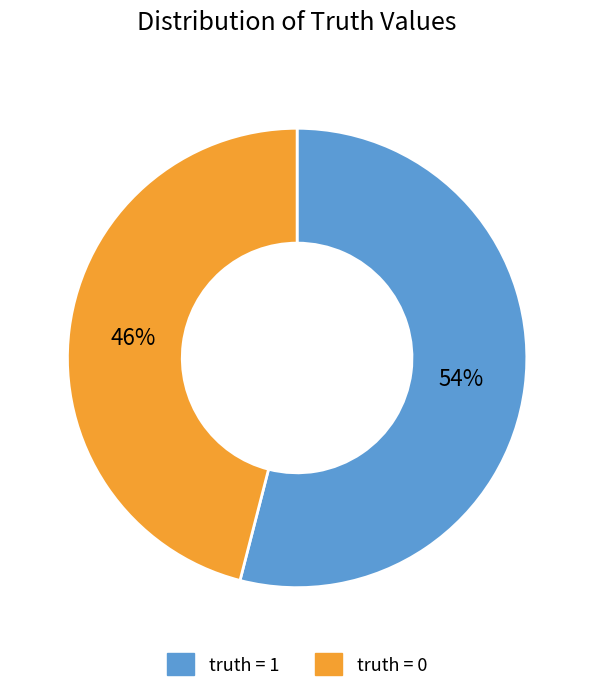

What is the largest slice in the pie chart?

truth = 1